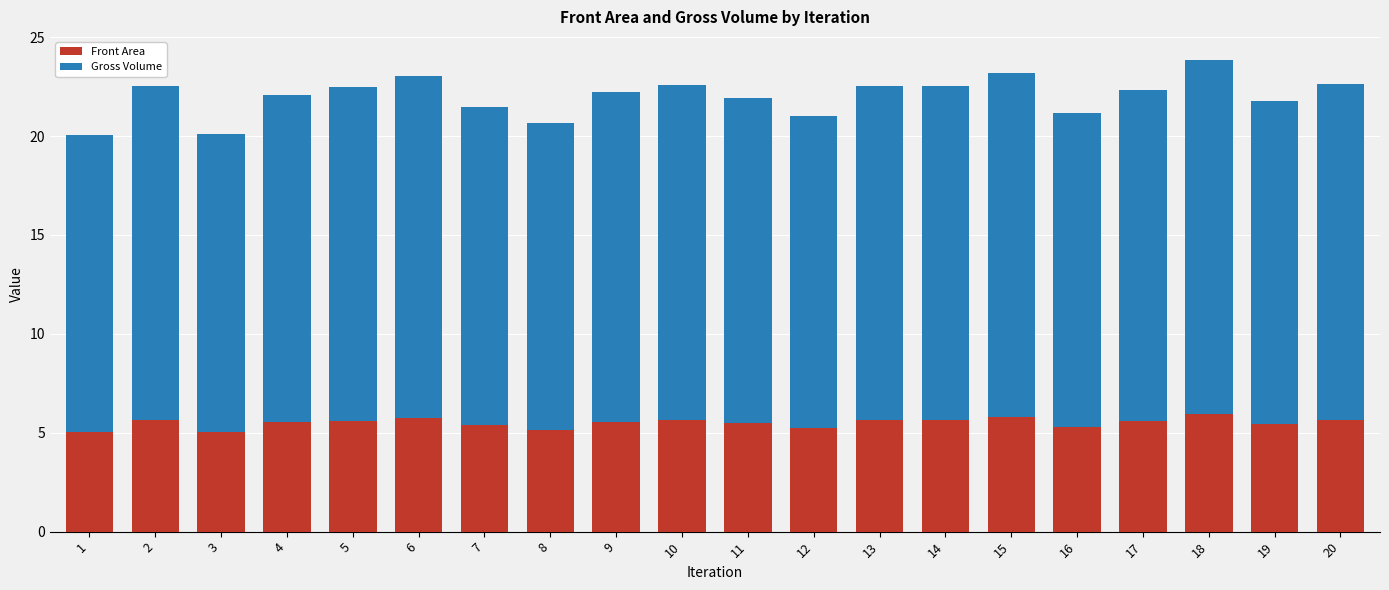

What is the total value across all series at 19?

21.8